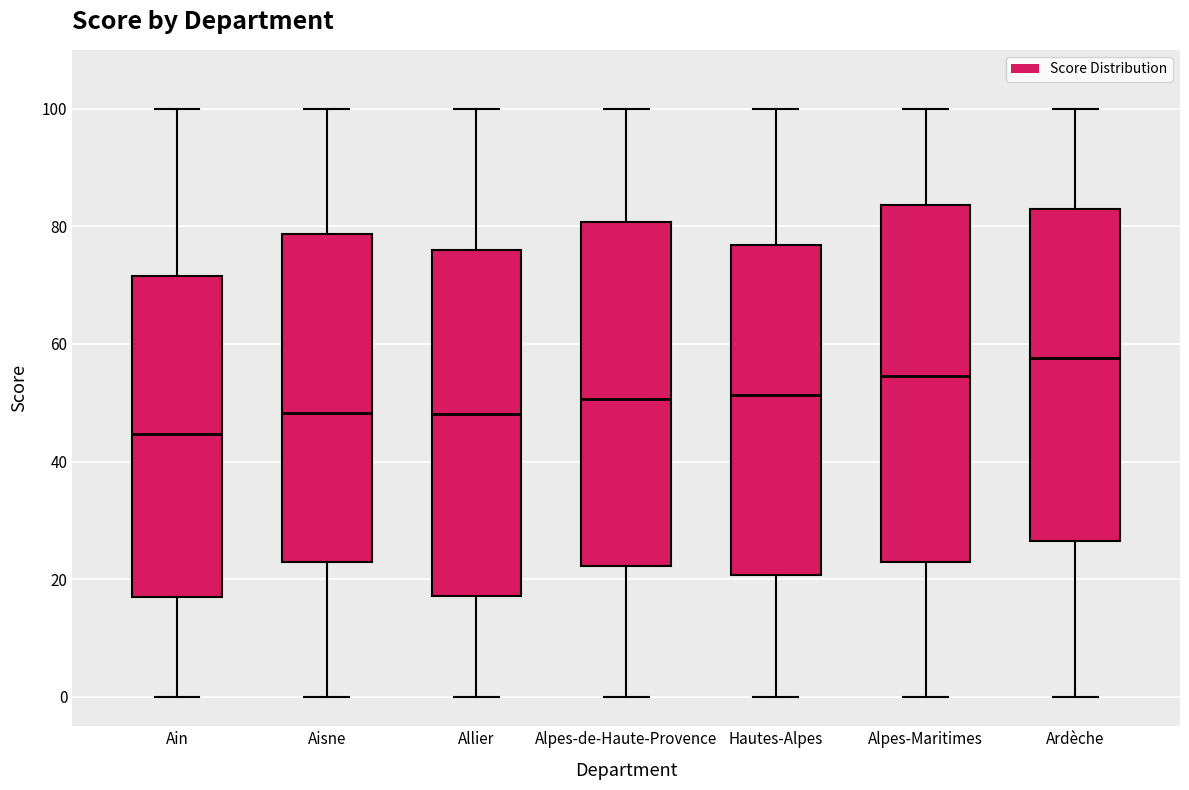

Which box is the tallest, from its lower edge to its upper edge?

Alpes-Maritimes